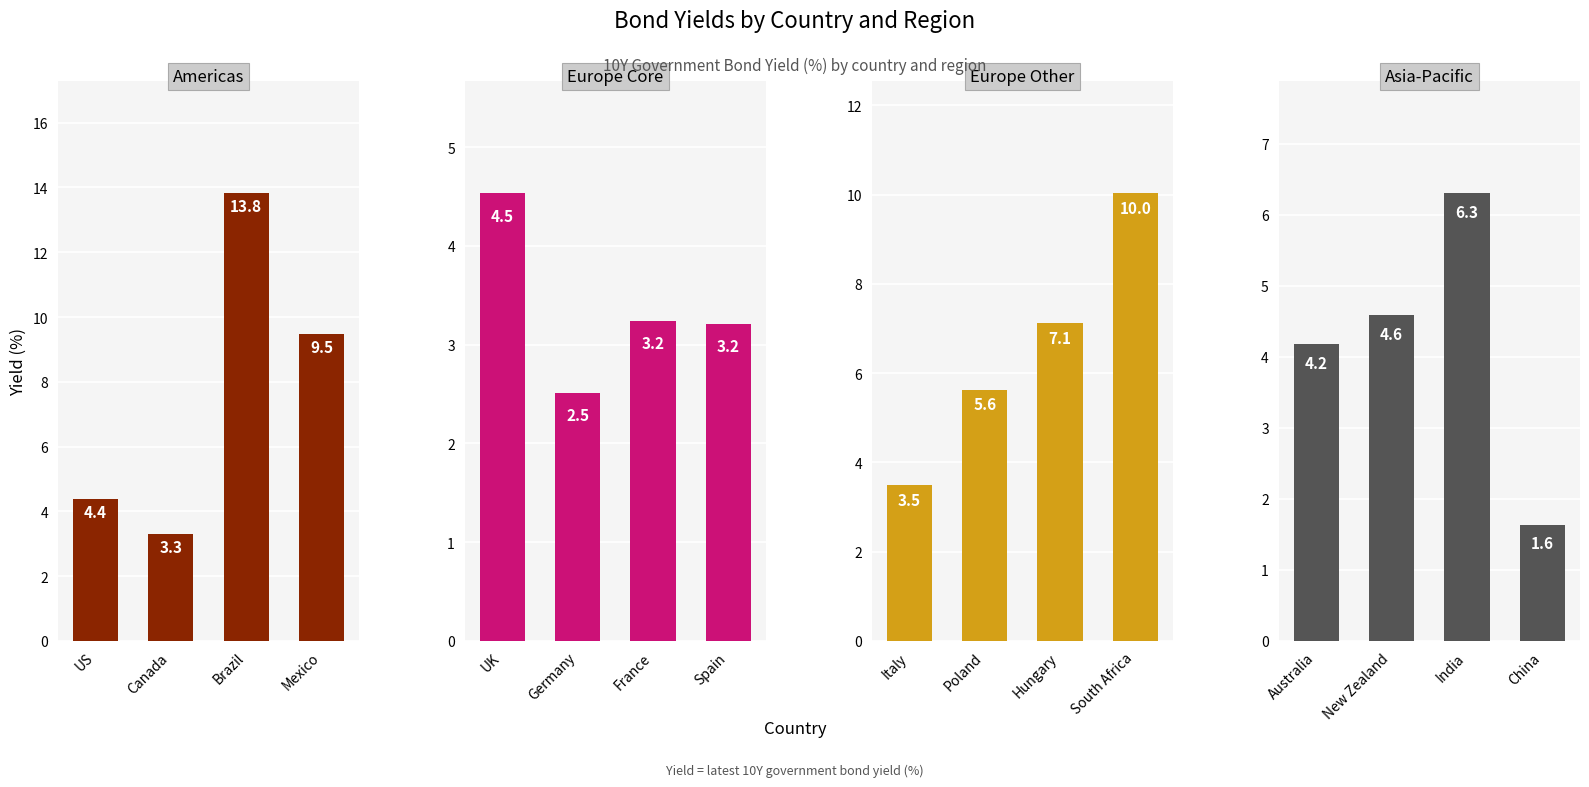

Which category has the highest value across all series?

Brazil